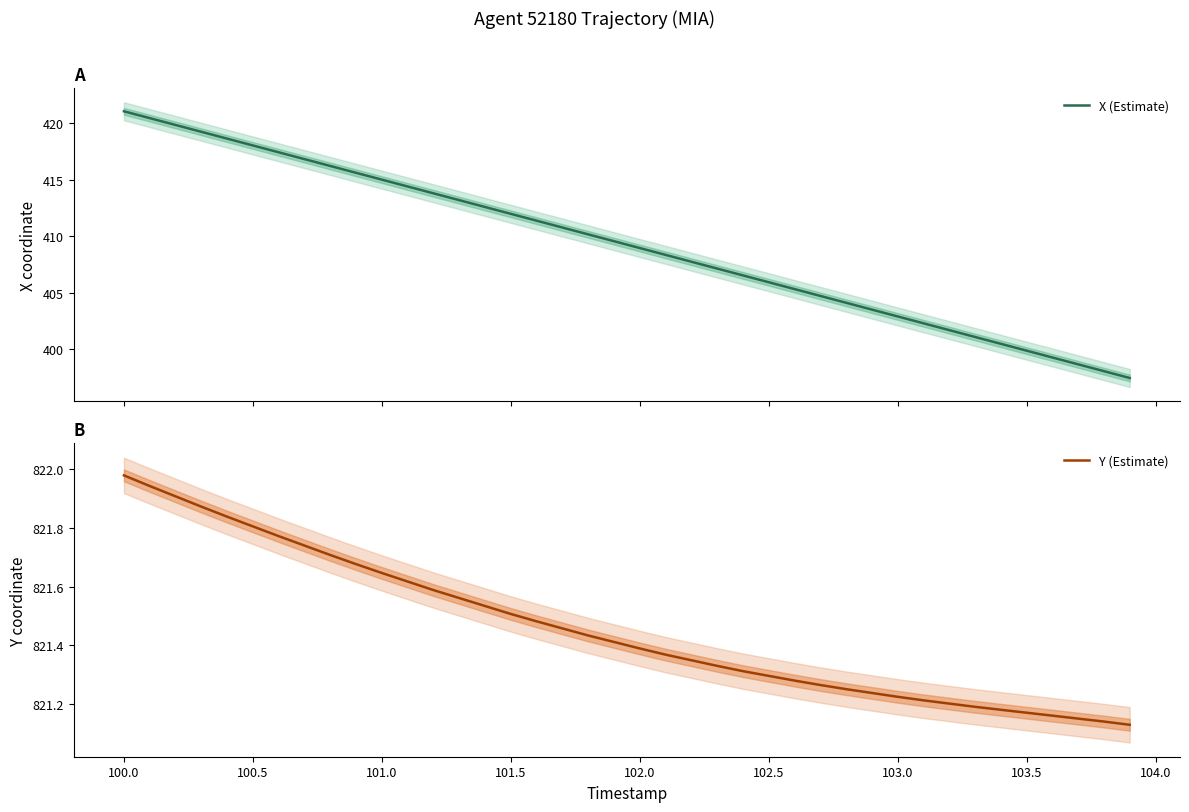

What is the sum of all X (Estimate) values?

16370.7